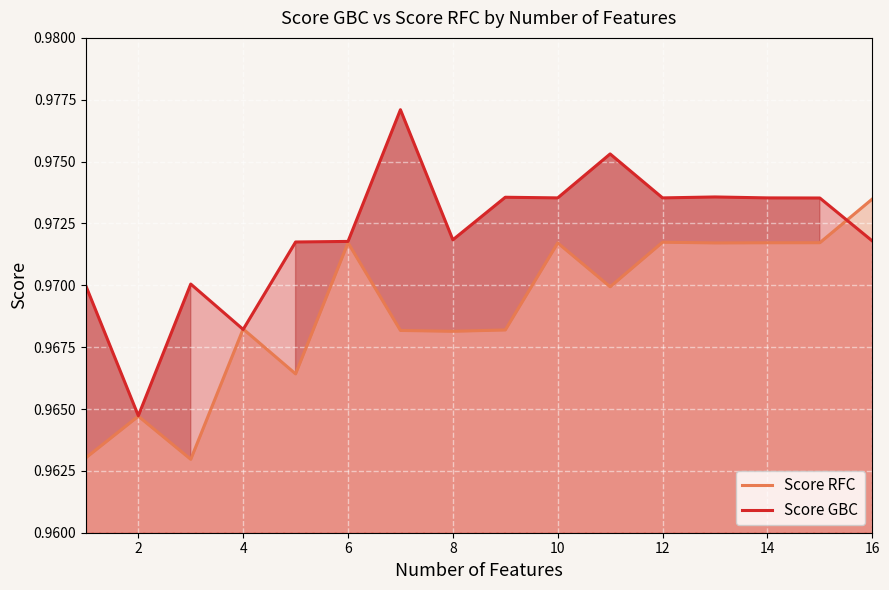

Which series has the largest range (max minus min)?

Score GBC